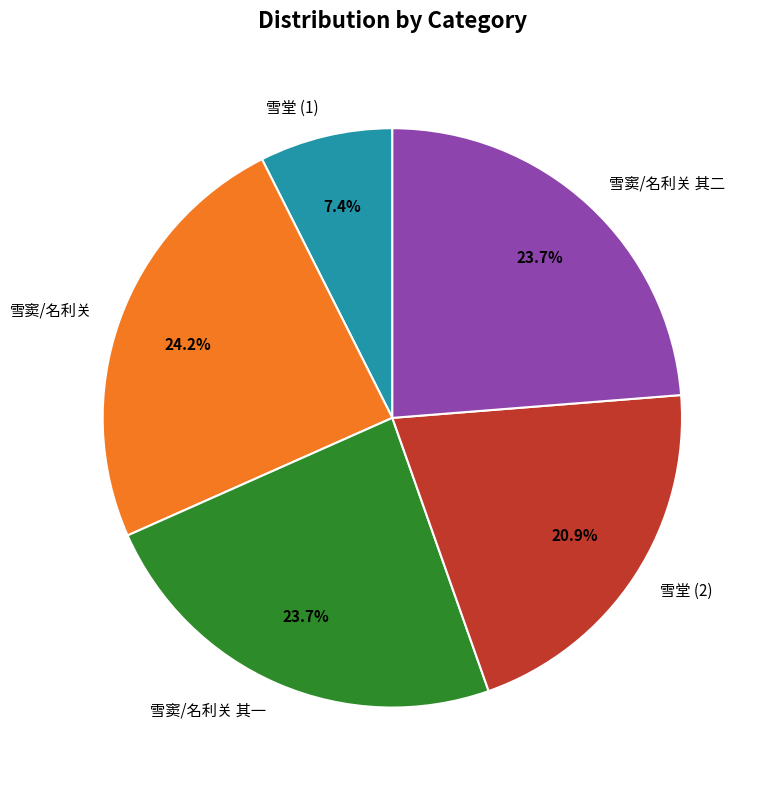

Which has a higher value, 雪堂 (1) or 雪窦/名利关 其一?

雪窦/名利关 其一